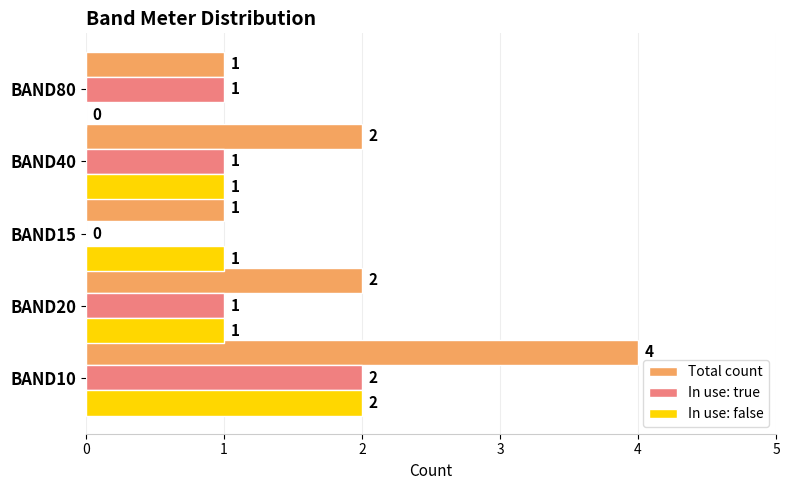

Which series changed the most between BAND10 and BAND15?

Total count